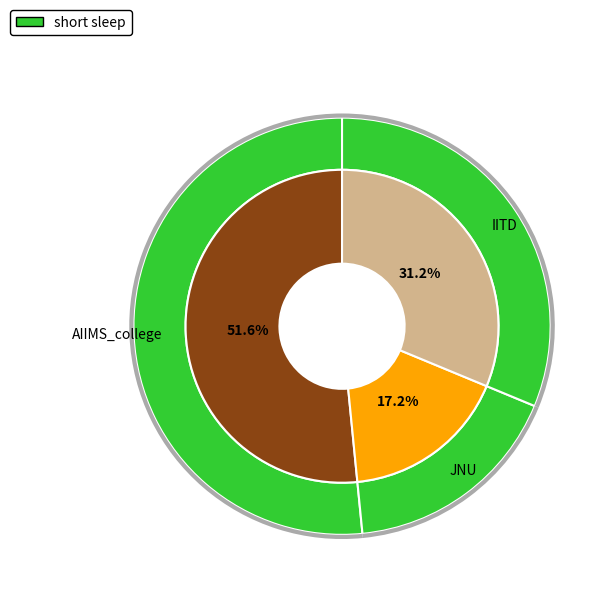

Rank the categories by value from highest to lowest.

AIIMS_college, IITD, JNU